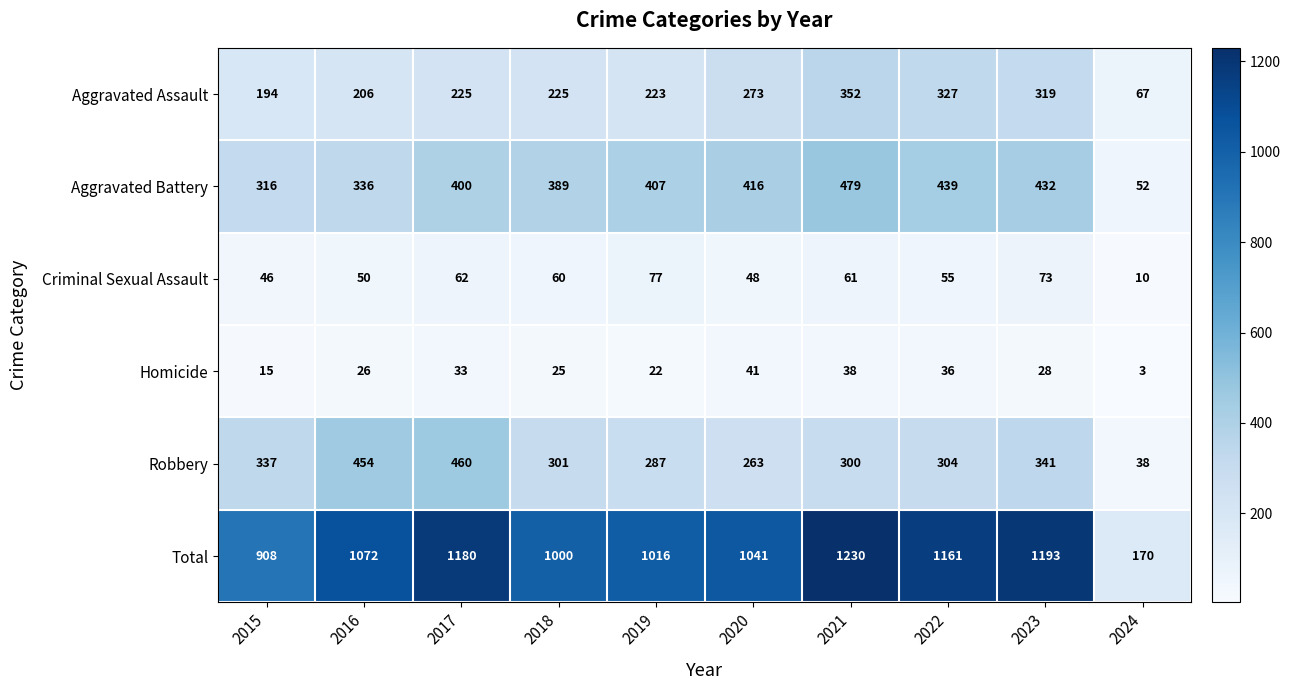

At 2020, list the series in order from smallest to largest.

Homicide, Criminal Sexual Assault, Robbery, Aggravated Assault, Aggravated Battery, Total